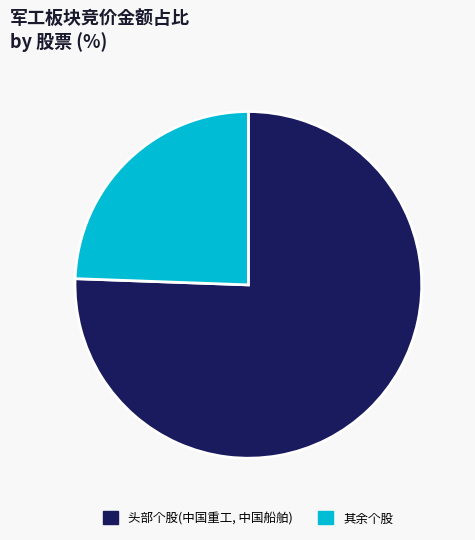

Between 头部个股(中国重工, 中国船舶) and 其余个股, which is larger?

头部个股(中国重工, 中国船舶)